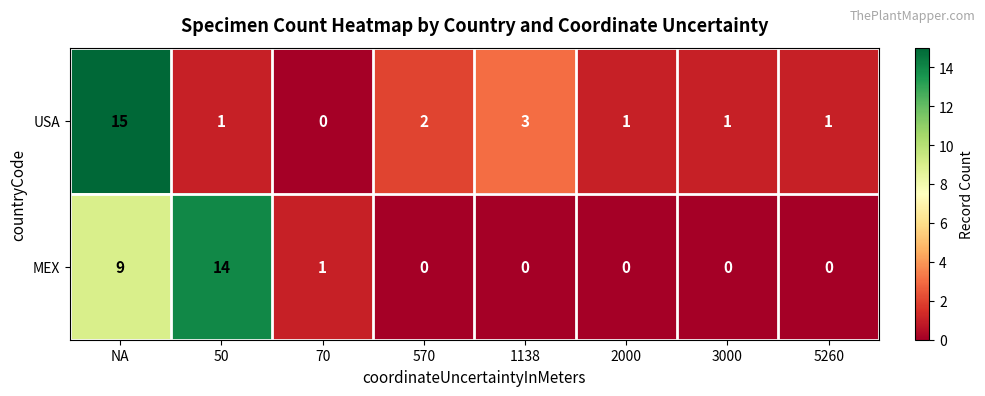

What is the greatest value displayed?

15